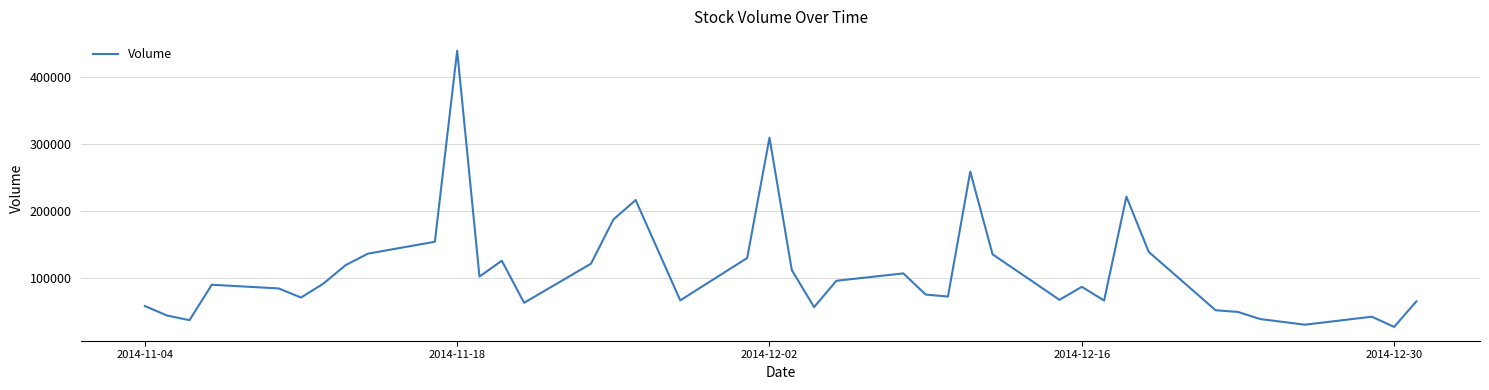

How many lines are shown in the chart?

1